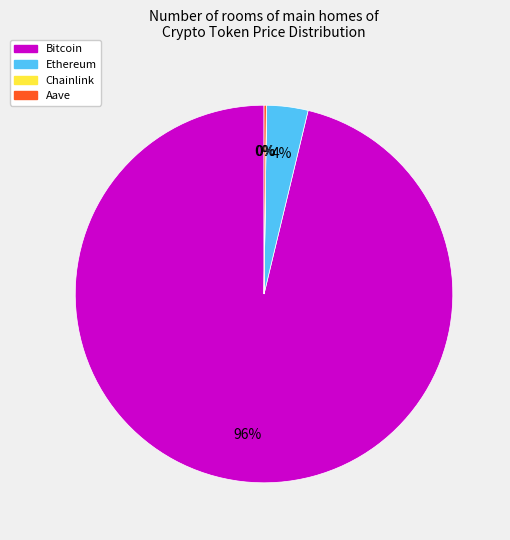

Is there any slice that represents more than half of the pie?

Yes